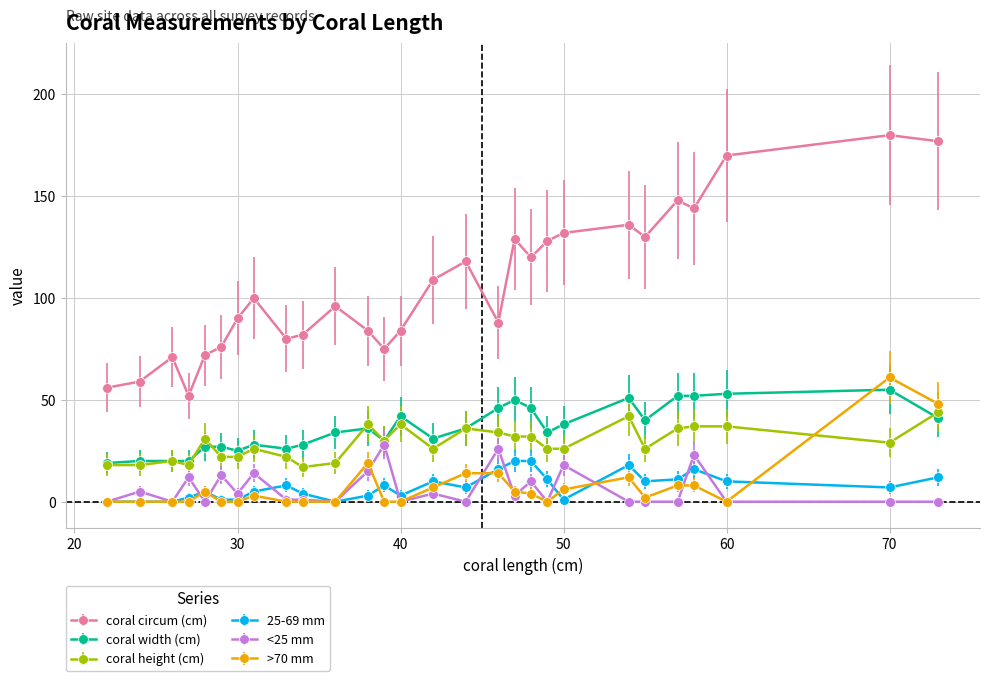

Reading left to right, list all the values displayed in this chart.

coral circum (cm): 56	59	71	52	72	76	90	100	80	82	96	84	75	84	109	118	88	129	120	128	132	136	130	148	144	170	180	177
coral width (cm): 19	20	20	20	27	27	25	28	26	28	34	36	30	42	31	36	46	50	46	34	38	51	40	52	52	53	55	41
coral height (cm): 18	18	20	18	31	22	22	26	22	17	19	38	30	38	26	36	34	32	32	26	26	42	26	36	37	37	29	44
25-69 mm: 0	0	0	2	5	1	1	5	8	4	0	3	8	3	10	7	16	20	20	11	1	18	10	11	16	10	7	12
<25 mm: 0	5	0	12	0	13	4	14	1	1	0	15	28	0	4	0	26	3	10	0	18	0	0	0	23	0	0	0
>70 mm: 0	0	0	0	5	0	0	3	0	0	0	19	0	0	7	14	14	5	4	0	6	12	2	8	8	0	61	48